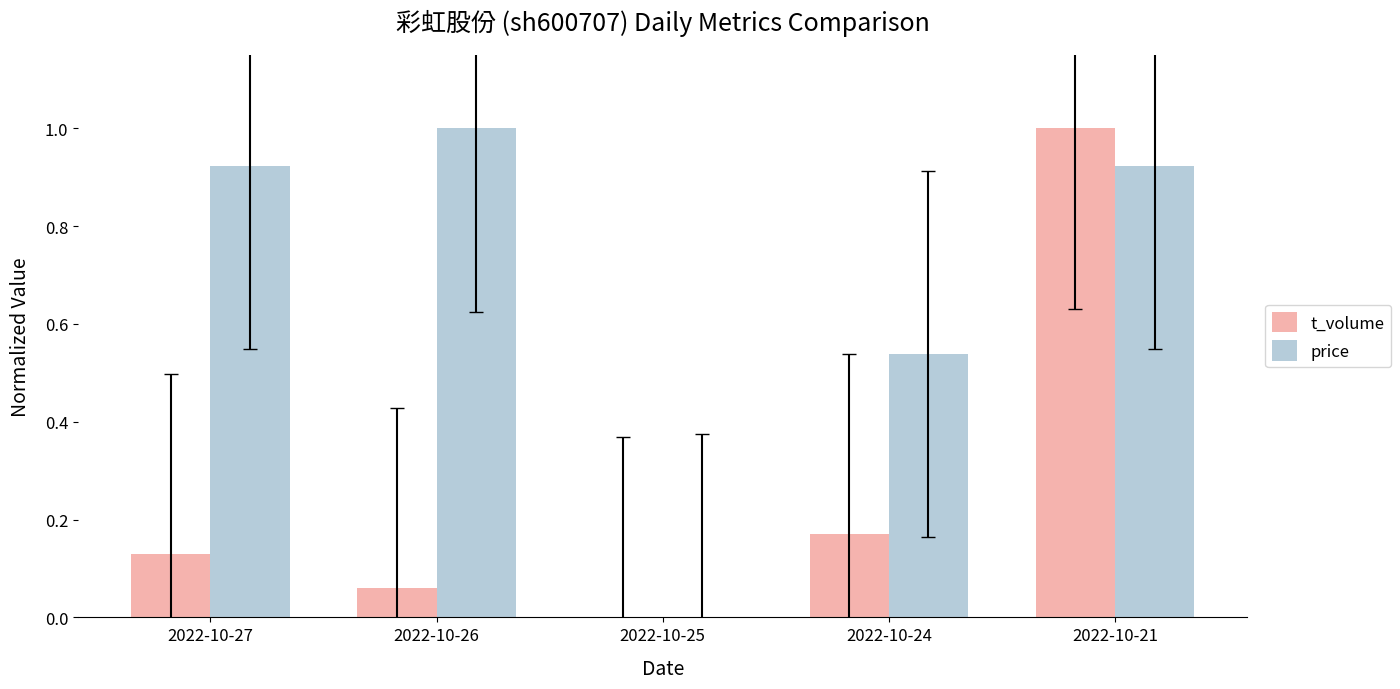

At which category is the sum across all series the highest?

2022-10-21